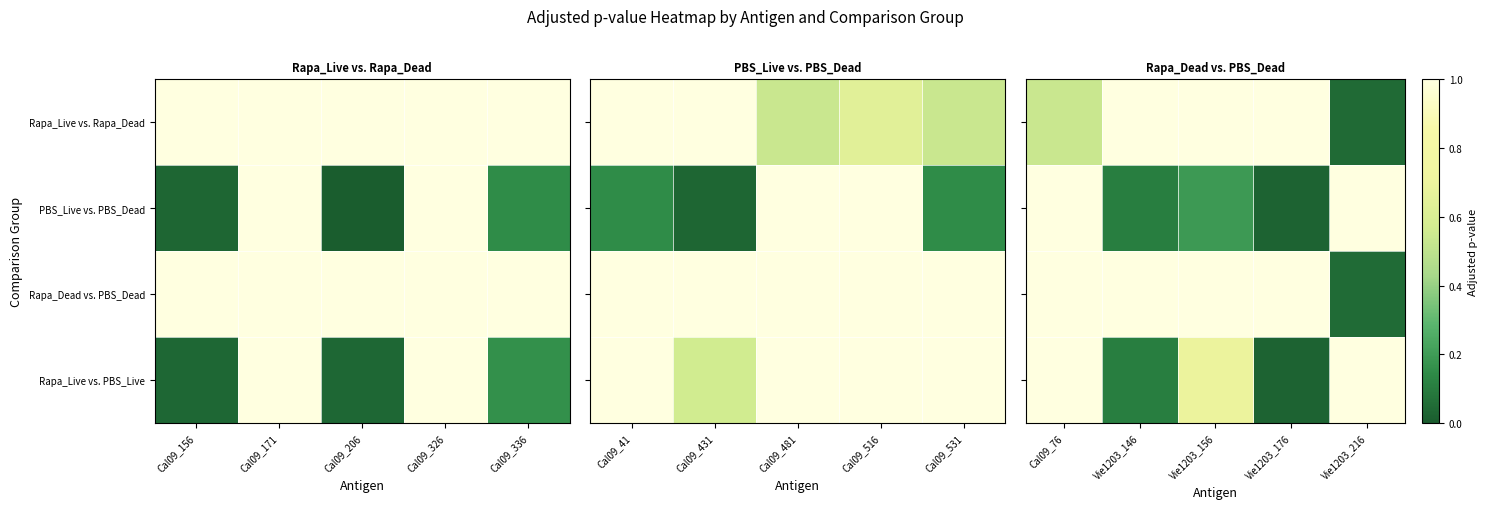

Is it true that PBS_Live vs. PBS_Dead equals 0.0 at Vie1203_176?

False